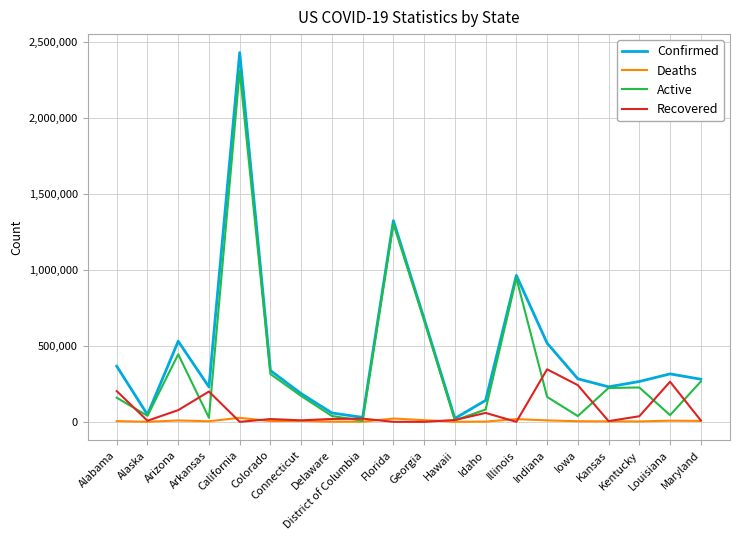

What is the sum of all Deaths values?

141527